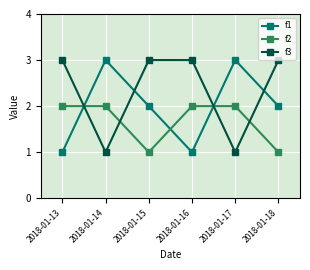

What is the maximum value shown in the chart?

3